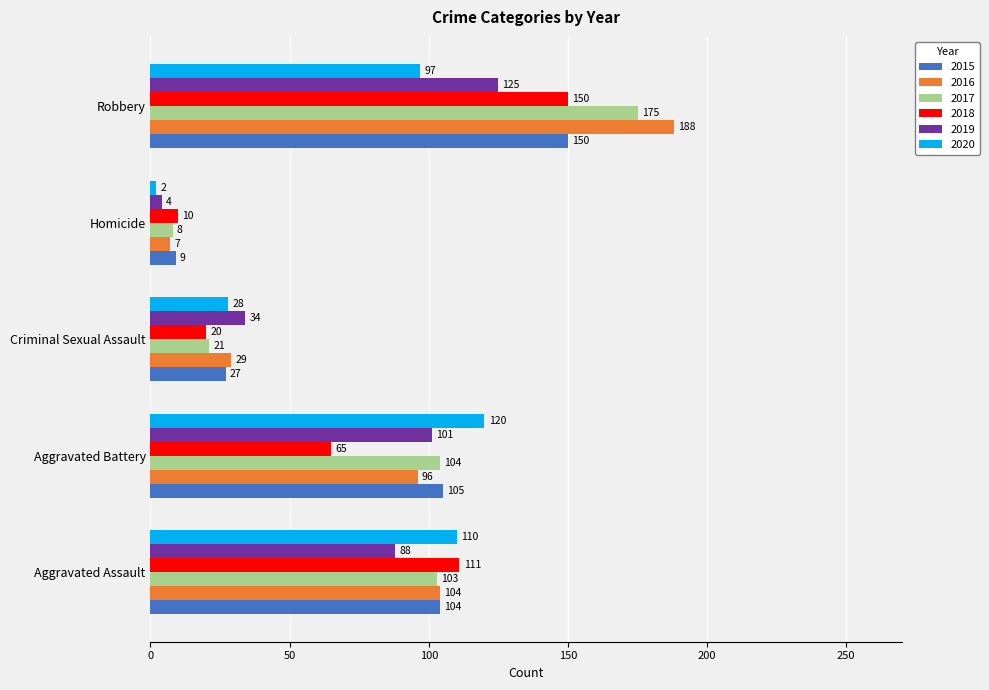

List the labels in order of 2015 value, largest first.

Robbery, Aggravated Battery, Aggravated Assault, Criminal Sexual Assault, Homicide